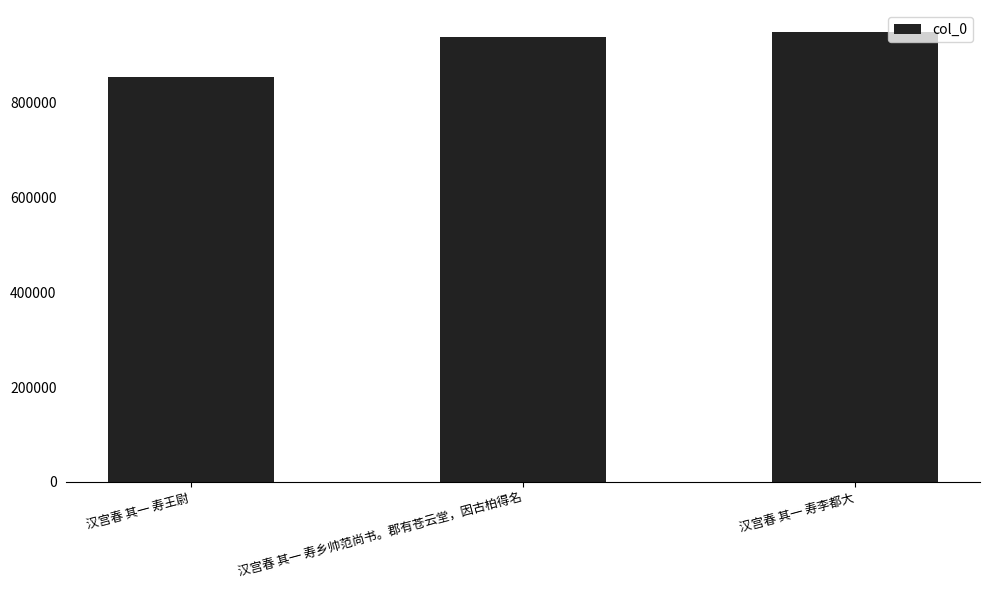

Rank the categories by value from lowest to highest.

汉宫春 其一 寿王尉, 汉宫春 其一 寿乡帅范尚书。郡有苍云堂，因古柏得名, 汉宫春 其一 寿李都大